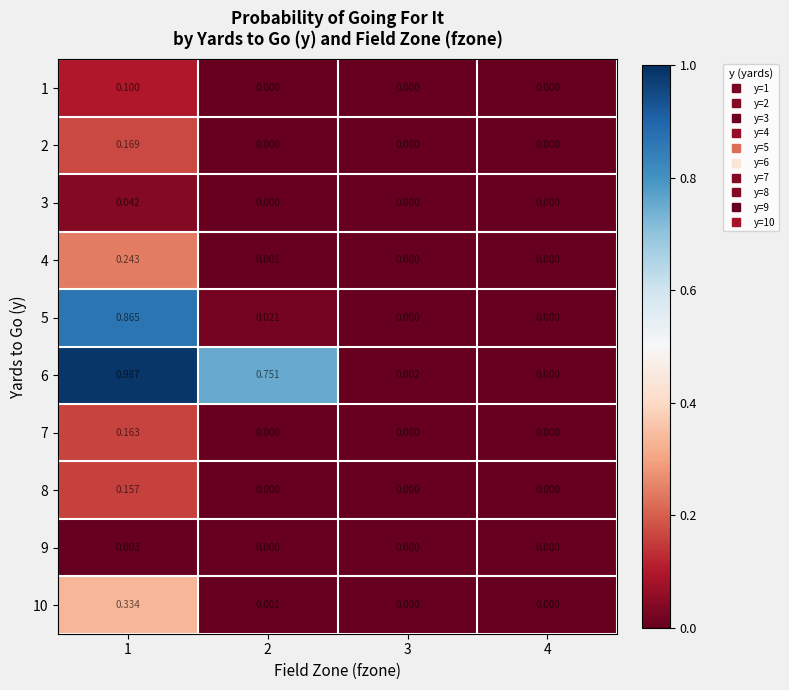

How many values in the 4 series exceed 0?

2